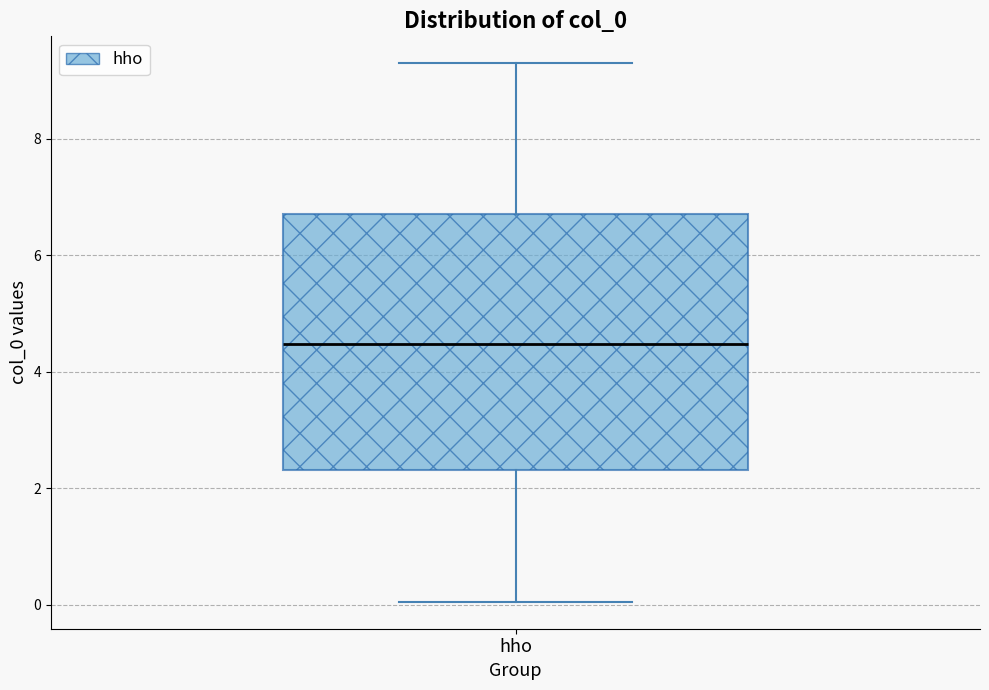

Transcribe this box plot: give where the median line is, the range the box spans, and where the two whiskers end, as read against the y-axis. The values are not printed on the chart, so give them approximately, as read against the axis.

median 4.4, box 2.4 to 6.8, whiskers 0.0 to 9.2